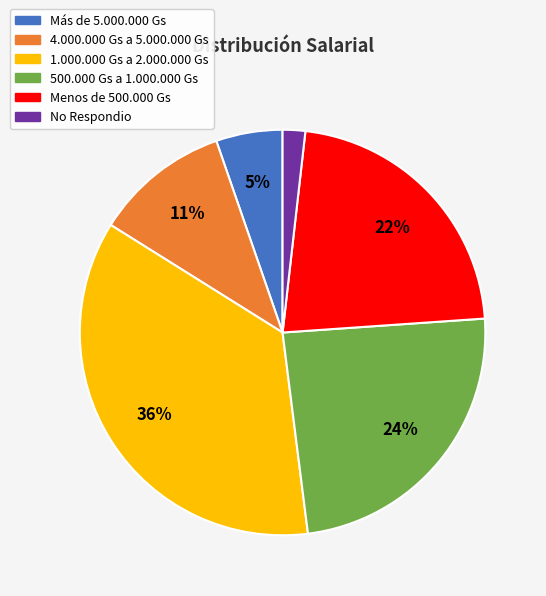

Is there any slice that represents more than half of the pie?

No